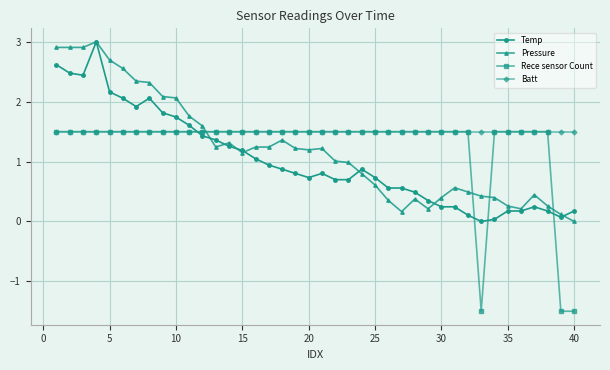

What is the value of the Rece sensor Count point at the 16th from the left?

1.5